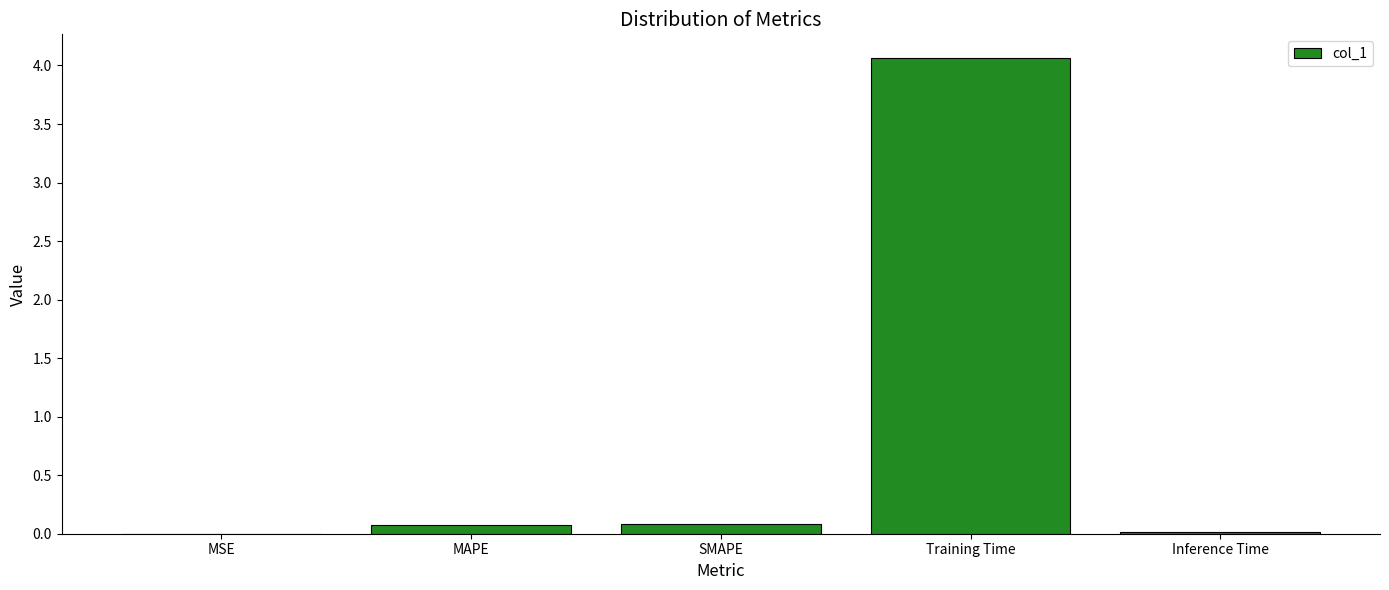

Which has a higher value, Training Time or MSE?

Training Time